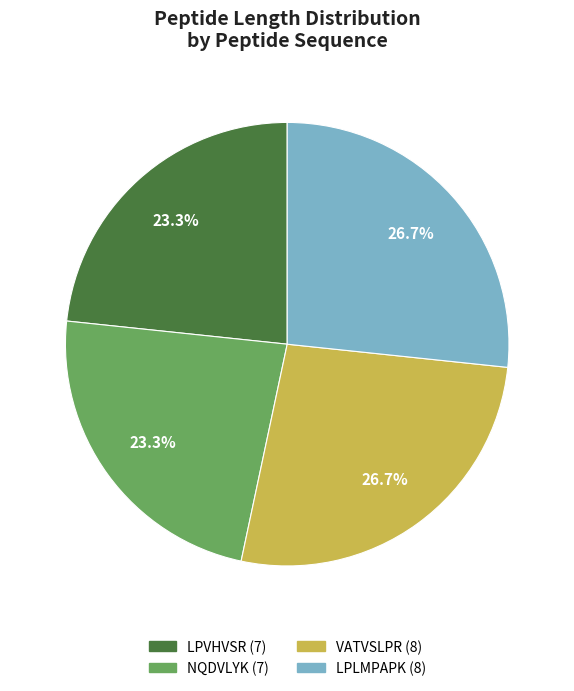

What is the ratio of the value at NQDVLYK to the value at VATVSLPR?

0.9